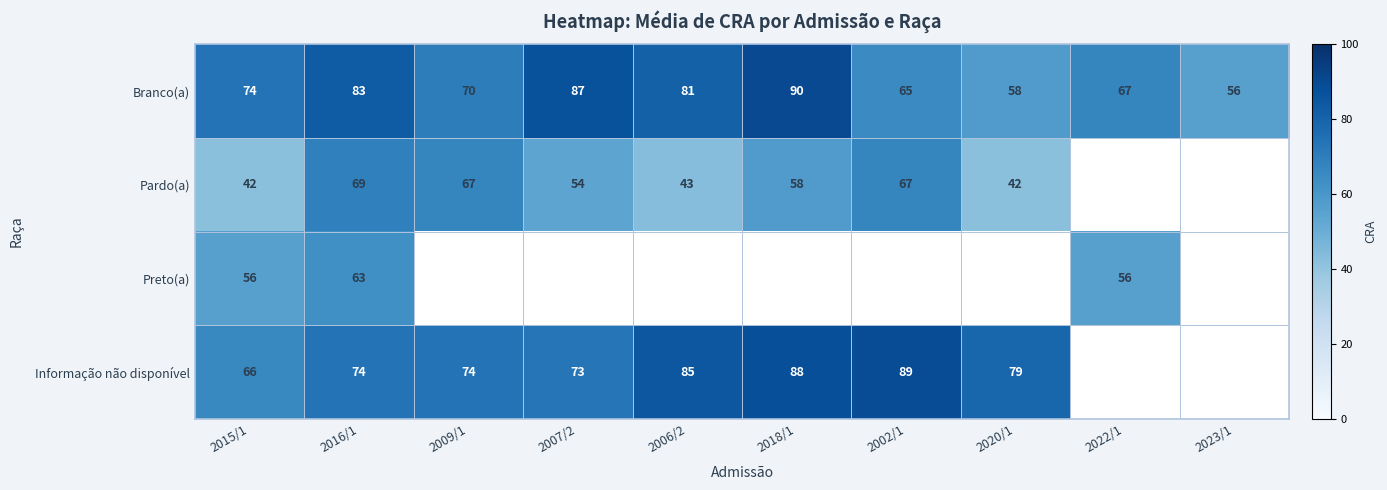

What is the difference between the second highest and minimum values in the Branco(a) series?

31